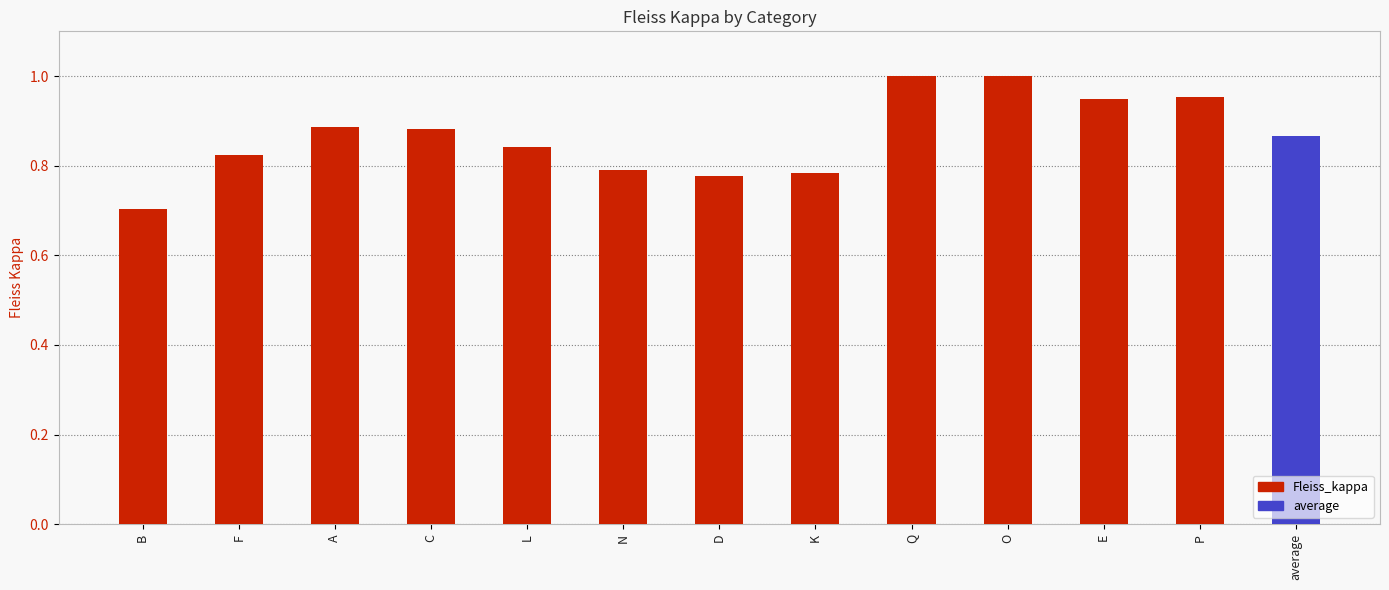

What position from the left is K?

8